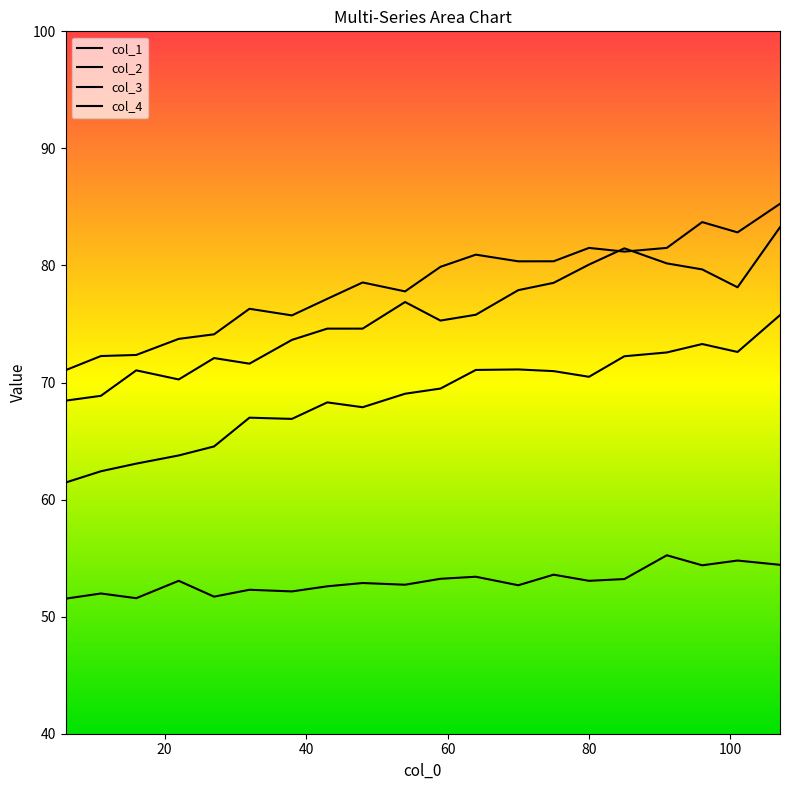

Which series has the widest spread of values?

col_3